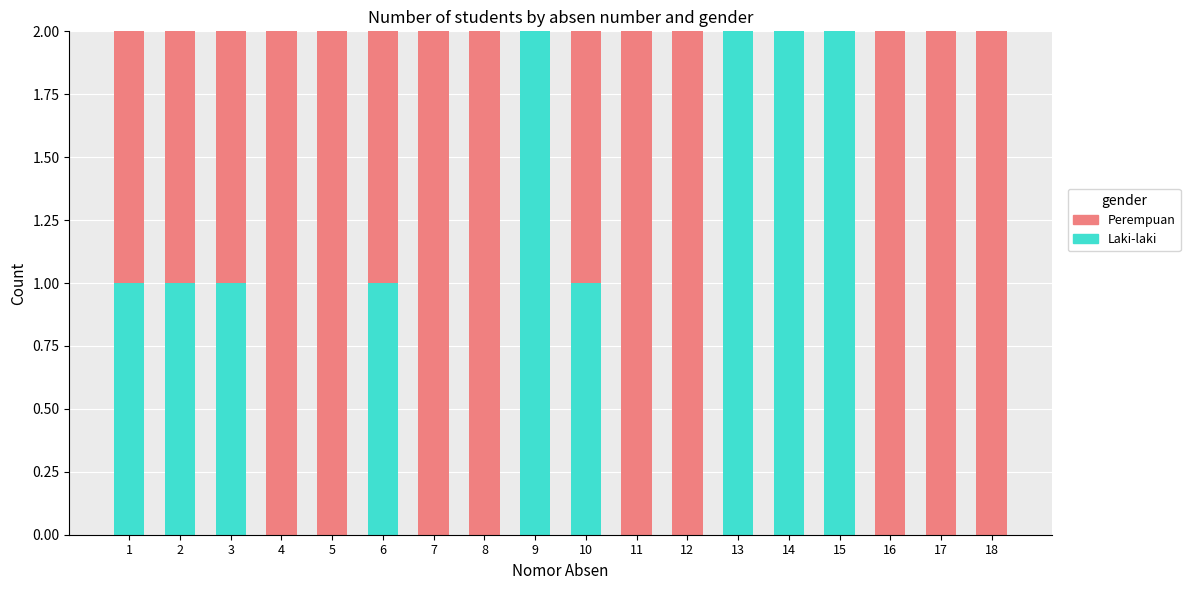

What is the sum of all Laki-laki values?

13